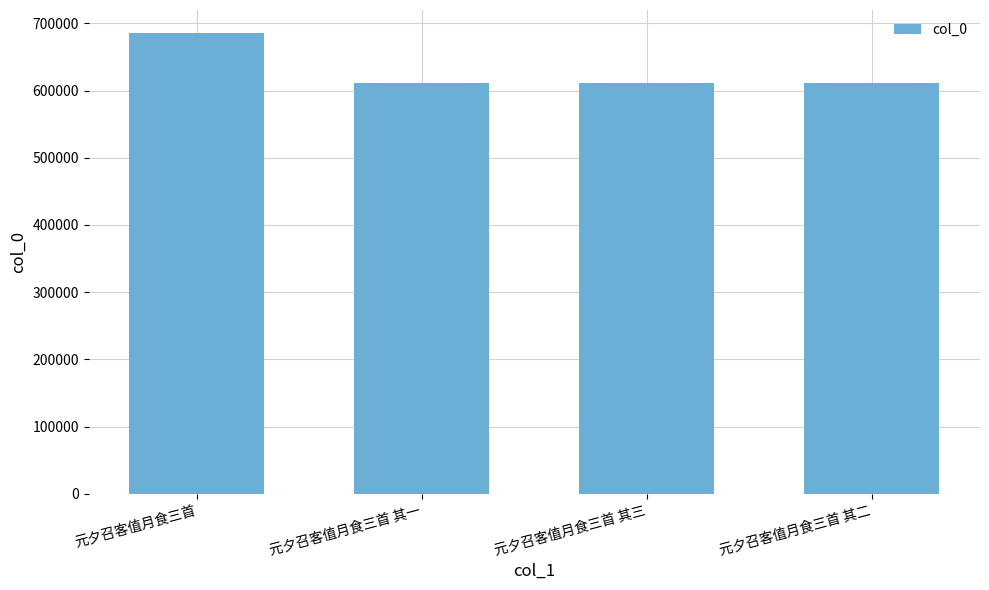

What is the change in value from 元夕召客值月食三首 to 元夕召客值月食三首 其一?

-73614